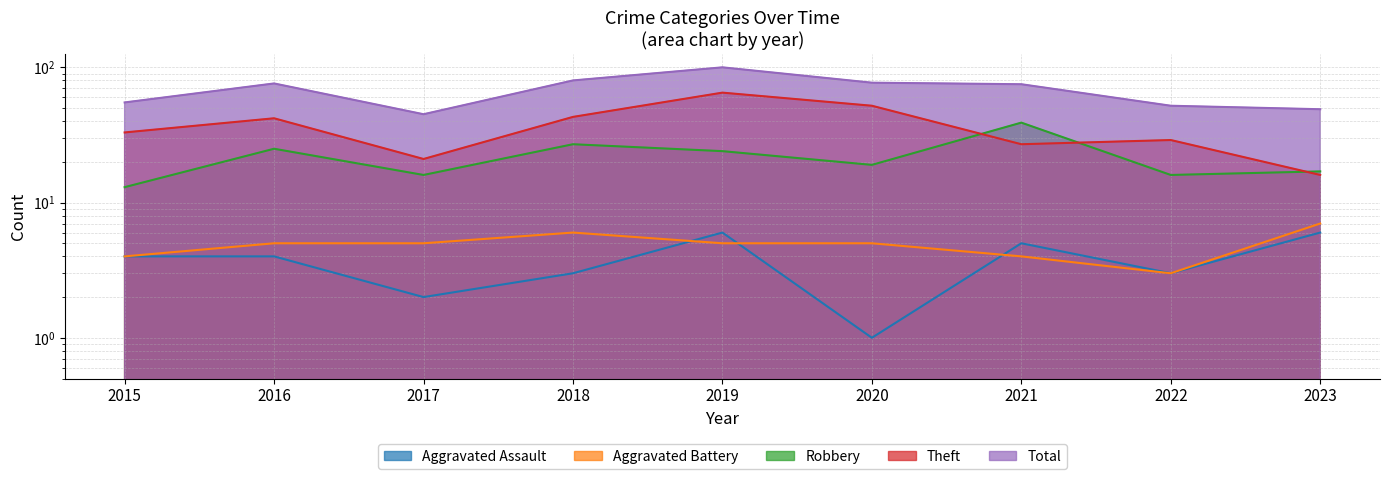

What is the average value of the Robbery series?

22